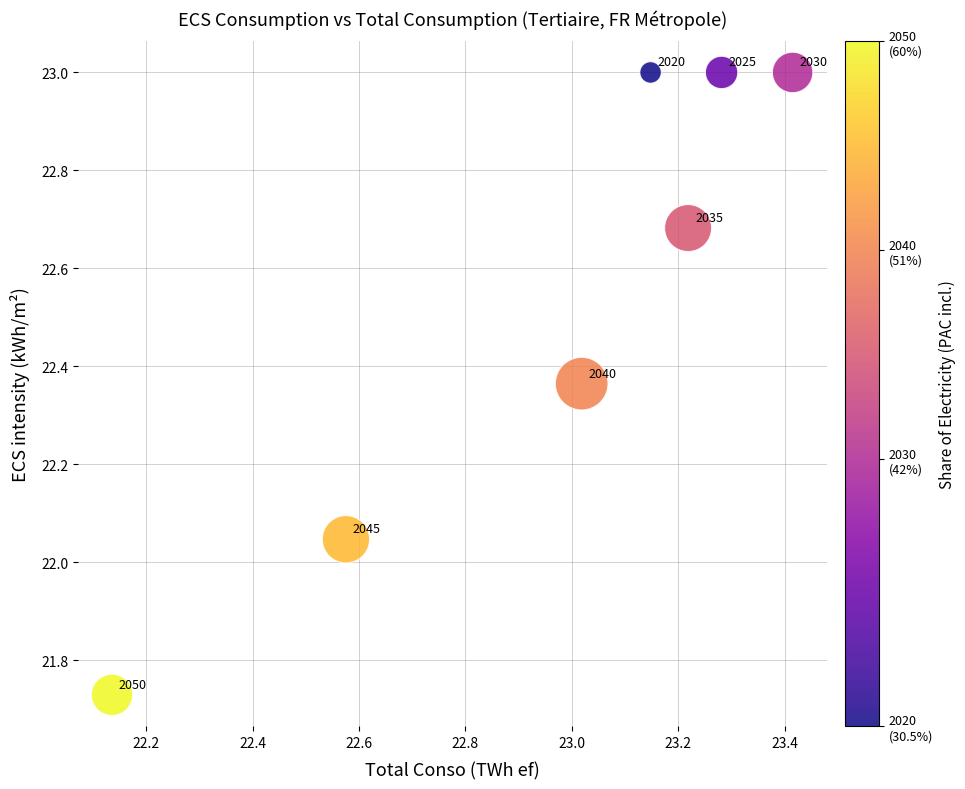

What is the range of X values (max minus min)?

1.3